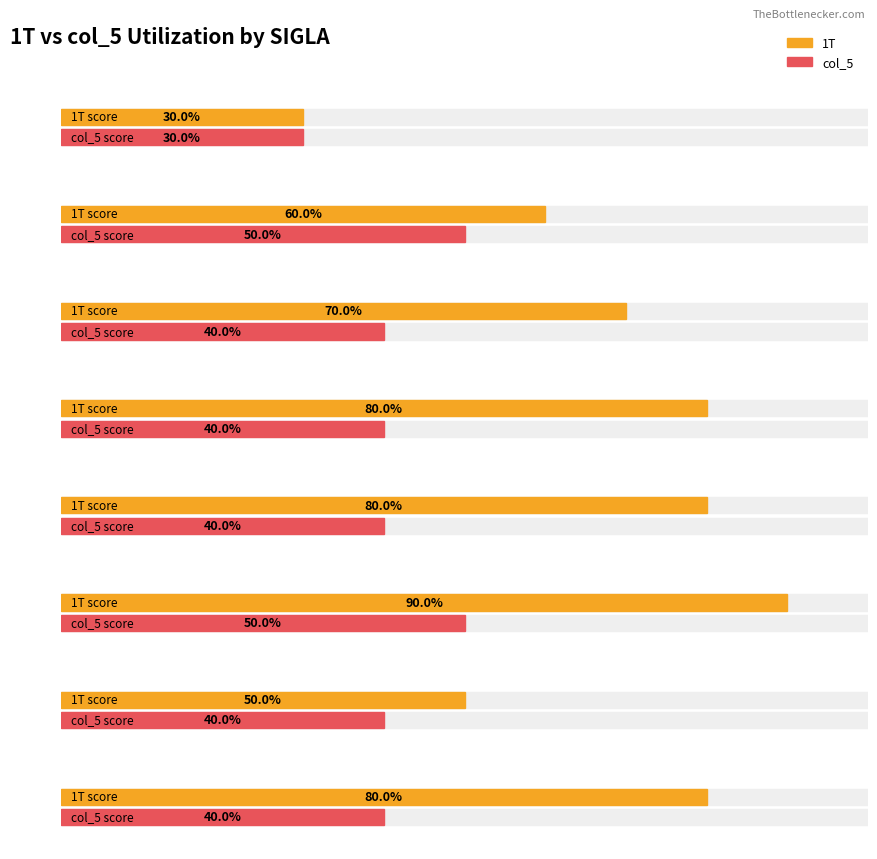

Which series has the largest total across all categories?

1T